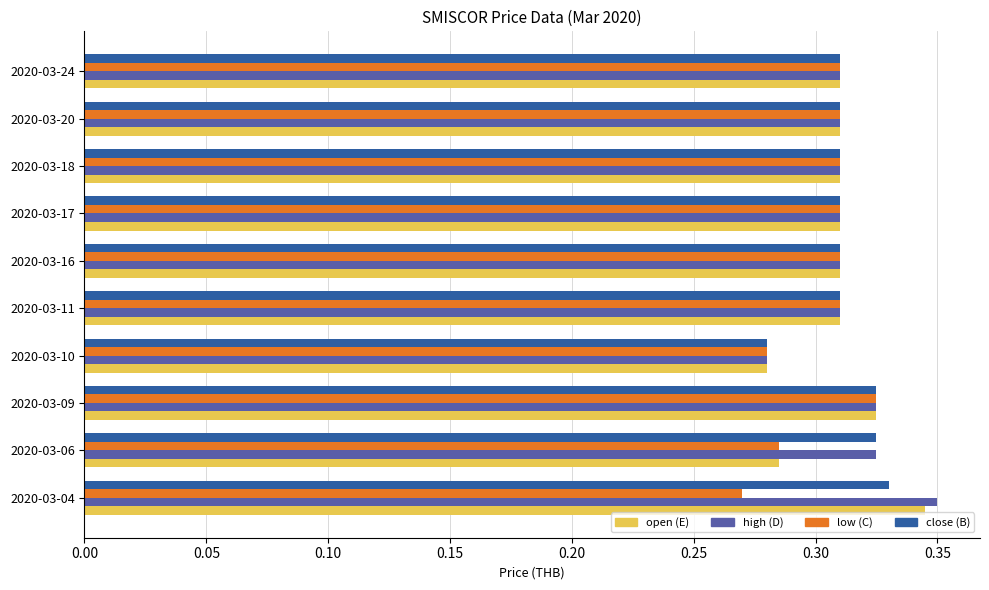

What is the total value across all series at 2020-03-16?

1.2